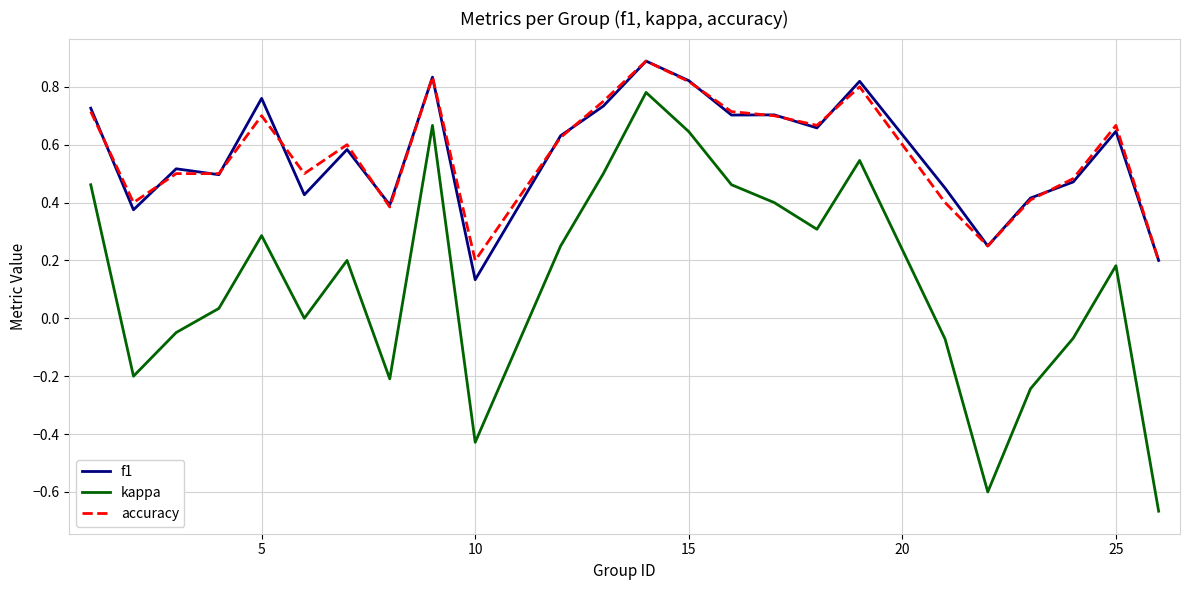

True or false: kappa and f1 cross at least once.

False